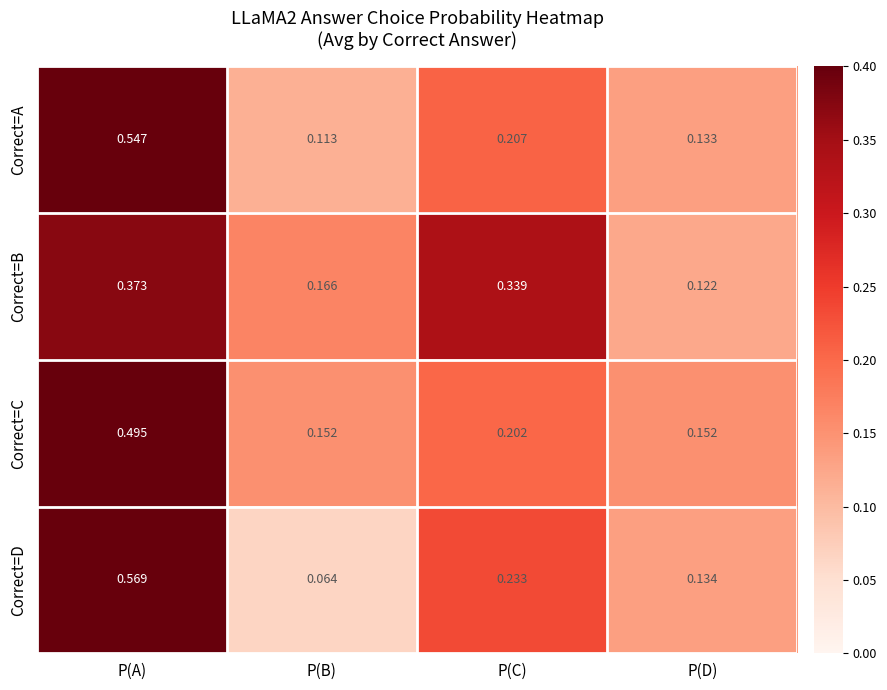

Is the value of Correct=D at P(C) greater than the value of Correct=B at P(B)?

Yes